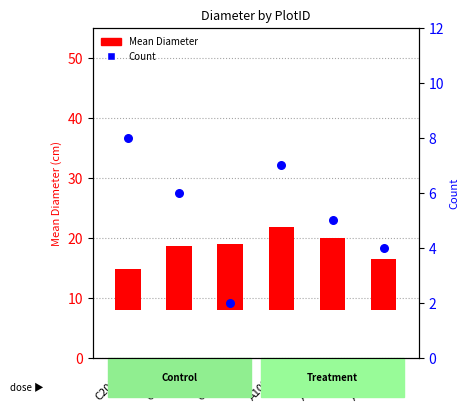

What is the total value across all series at C2001T?

16.7